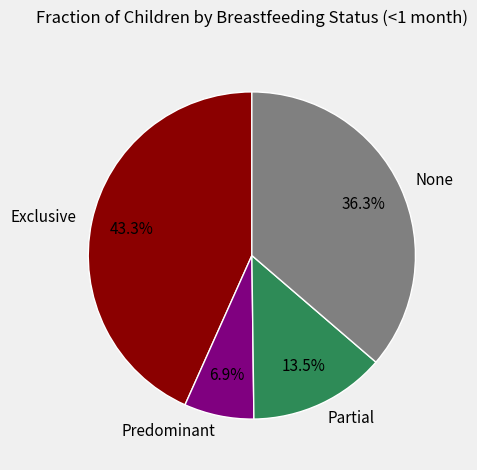

Which has a higher value, None or Predominant?

None